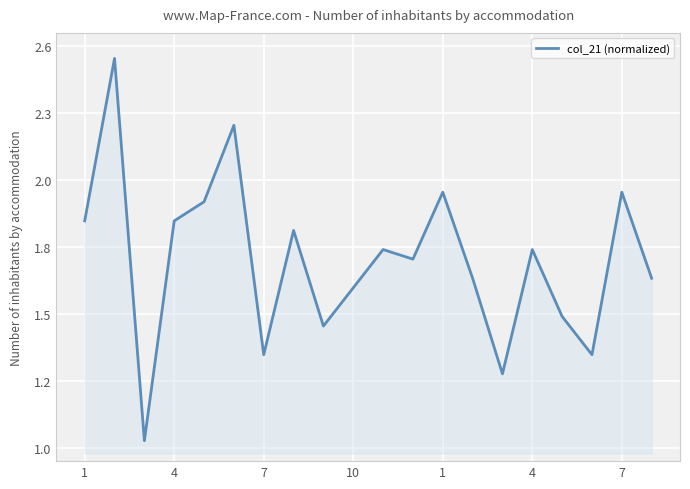

What is the difference between the maximum and minimum values?

1.5